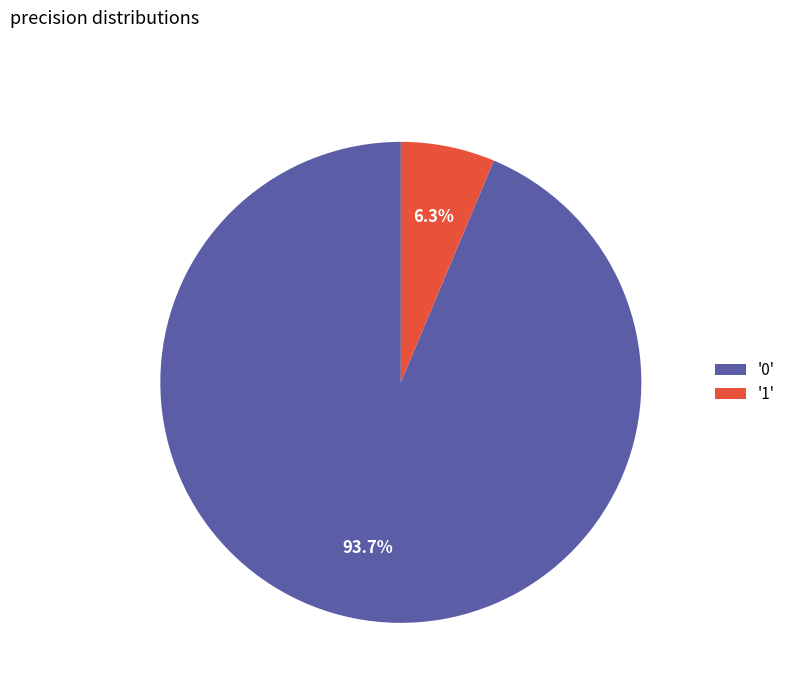

Which category accounts for the majority?

'0'